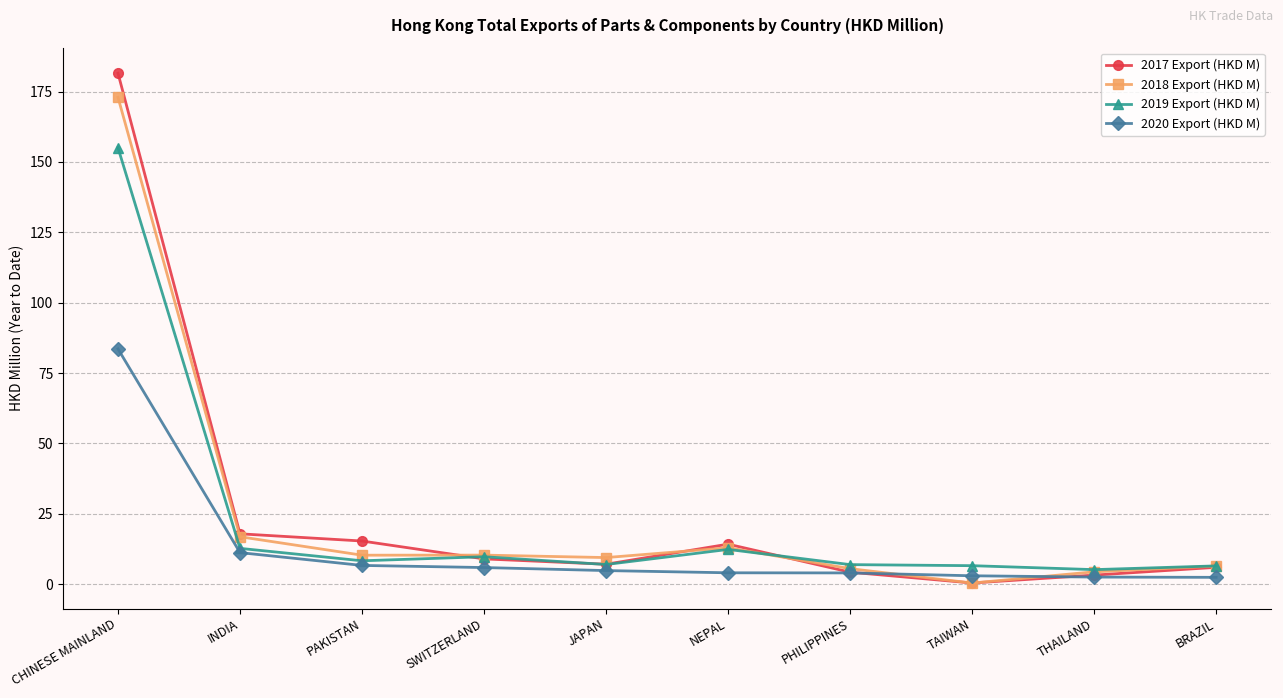

Which category has the highest value in the 2020 Export (HKD M) series?

CHINESE MAINLAND